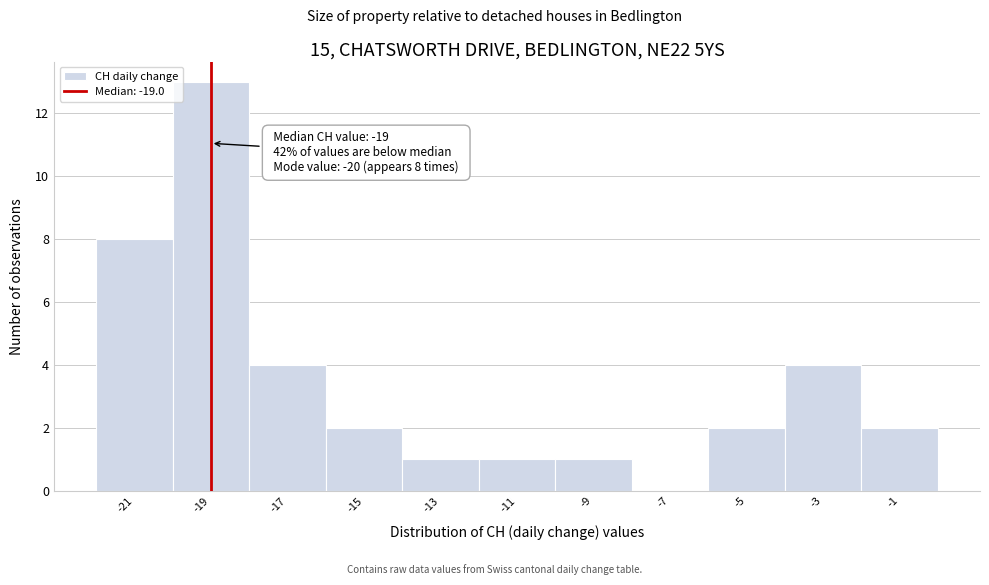

Which range on the x-axis has the tallest bar?

-20 to -18